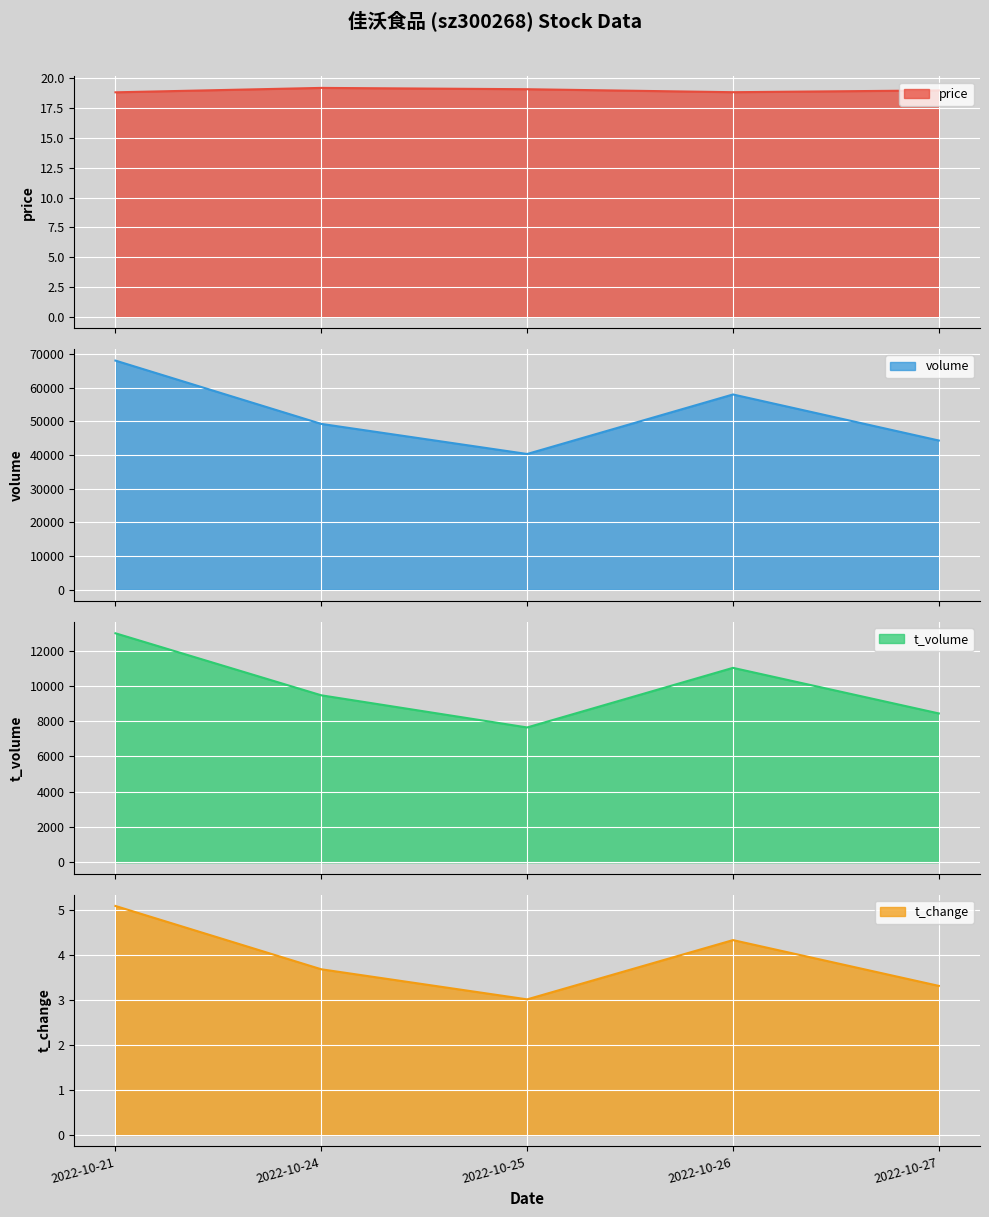

Which label corresponds to the largest value in the chart?

2022-10-21